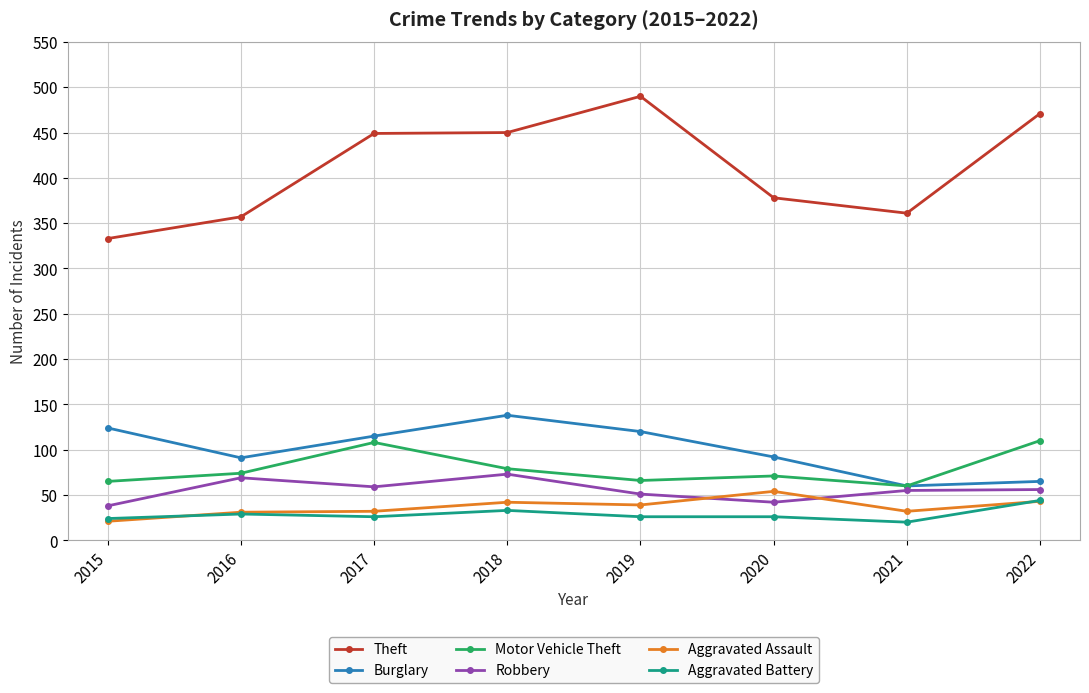

Which series has the widest spread of values?

Theft